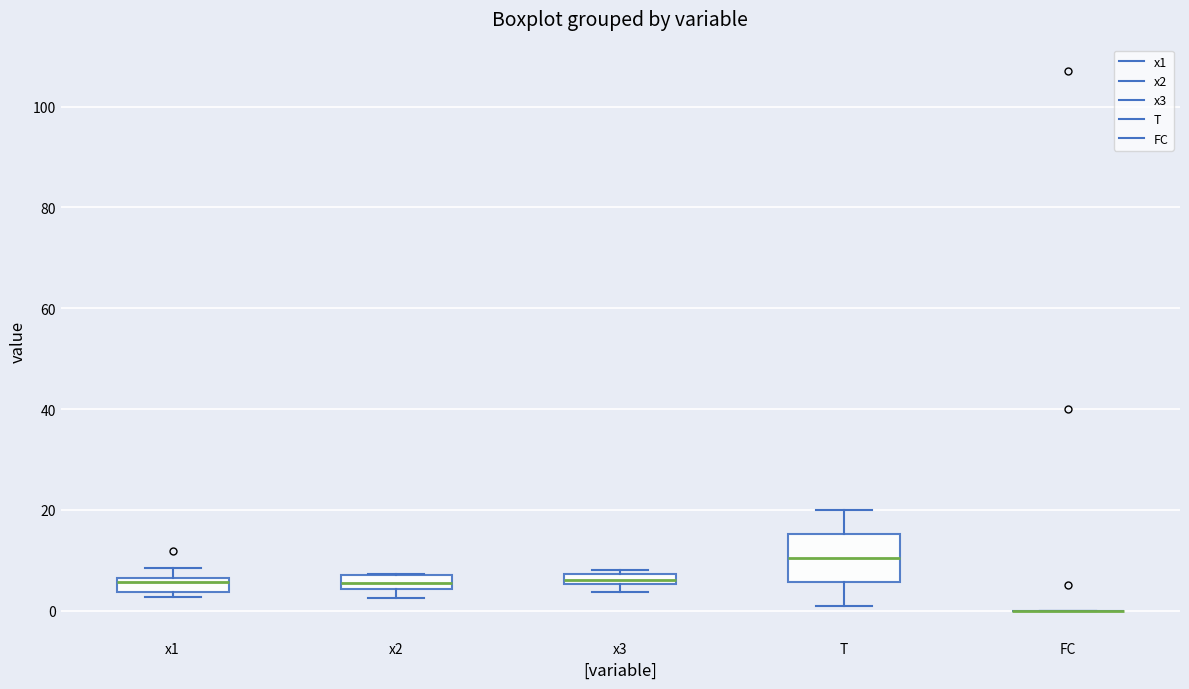

Which box is the tallest, from its lower edge to its upper edge?

T